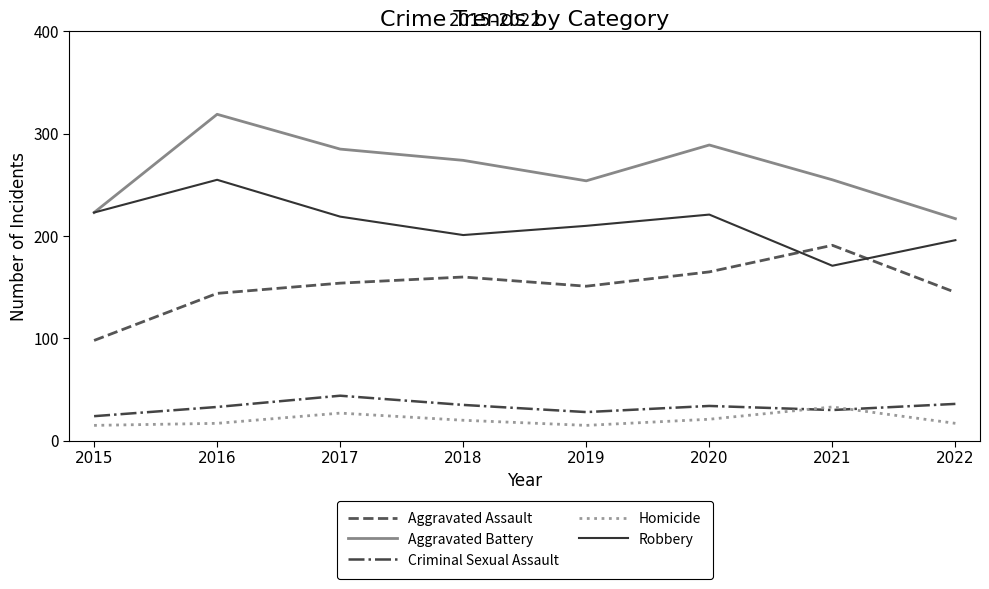

What is the minimum value for Robbery?

171